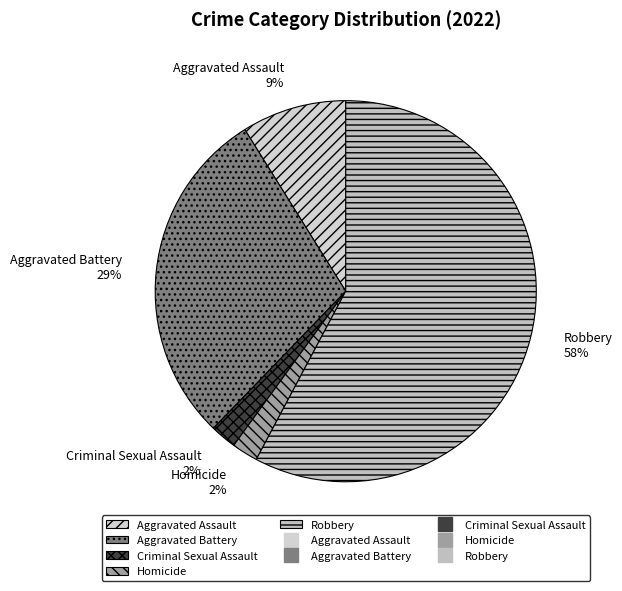

To the nearest percent, what is the difference between the Aggravated Battery and Aggravated Assault slice percentages?

20%